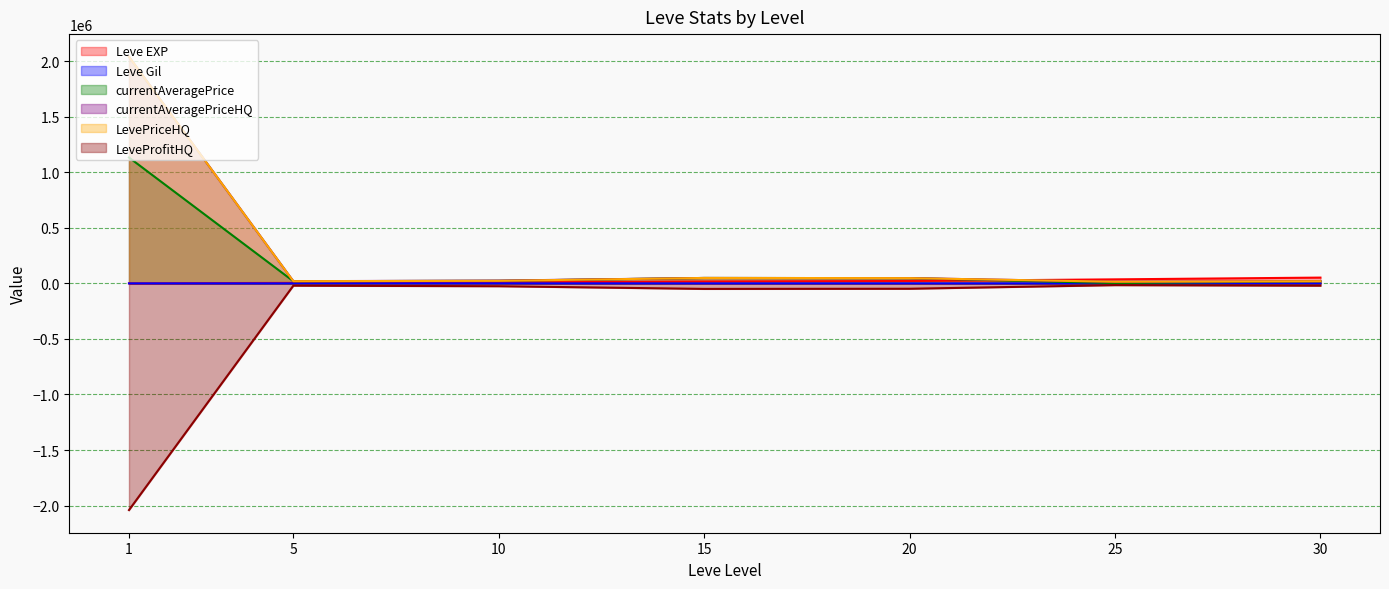

What is the difference between the highest and lowest values at 10?

50344